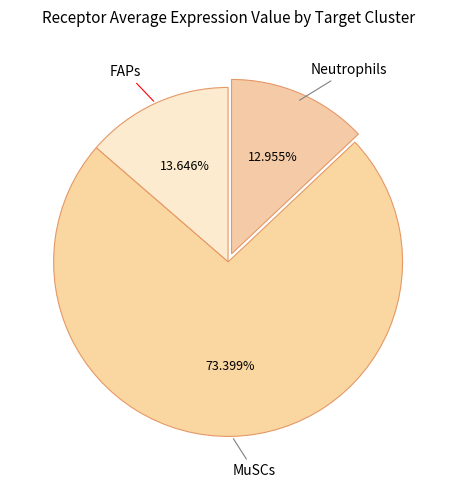

Which category has the biggest portion of the pie?

MuSCs